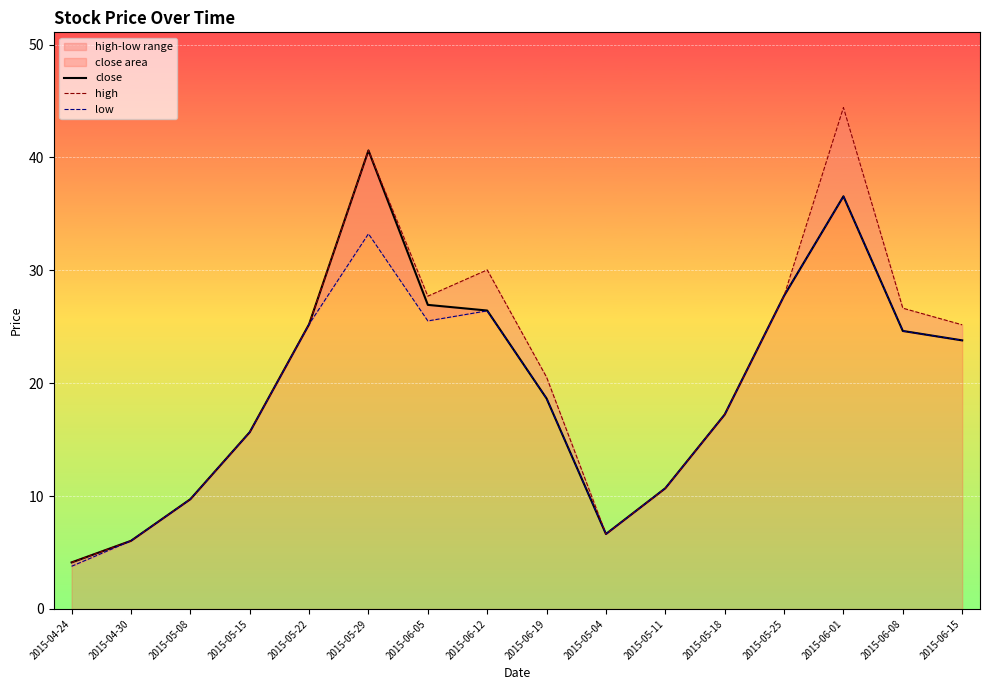

Where is the first local minimum for high?

2015-06-05